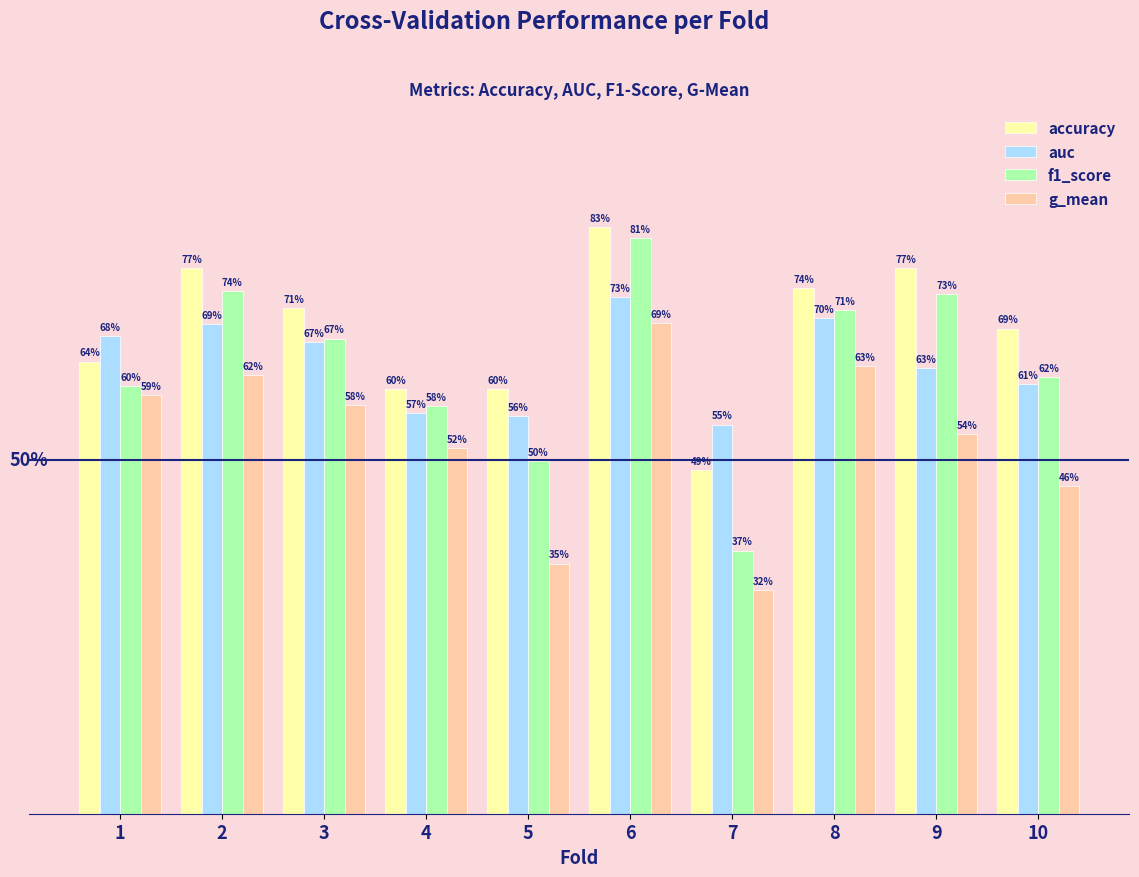

At which label is g_mean closest to 0?

7